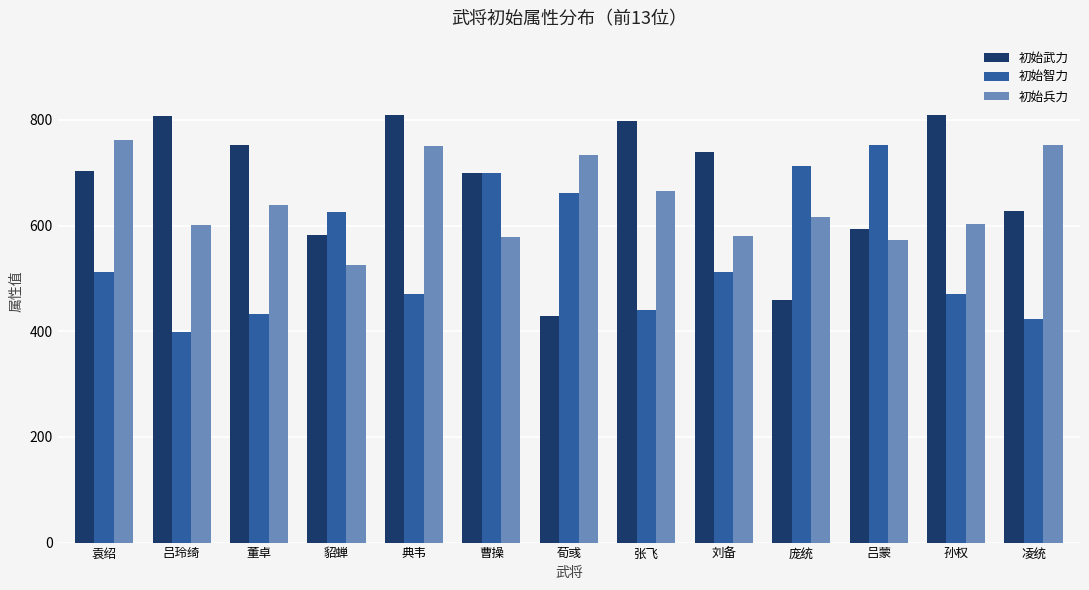

Rank the series by their average value, from lowest to highest.

初始智力, 初始兵力, 初始武力